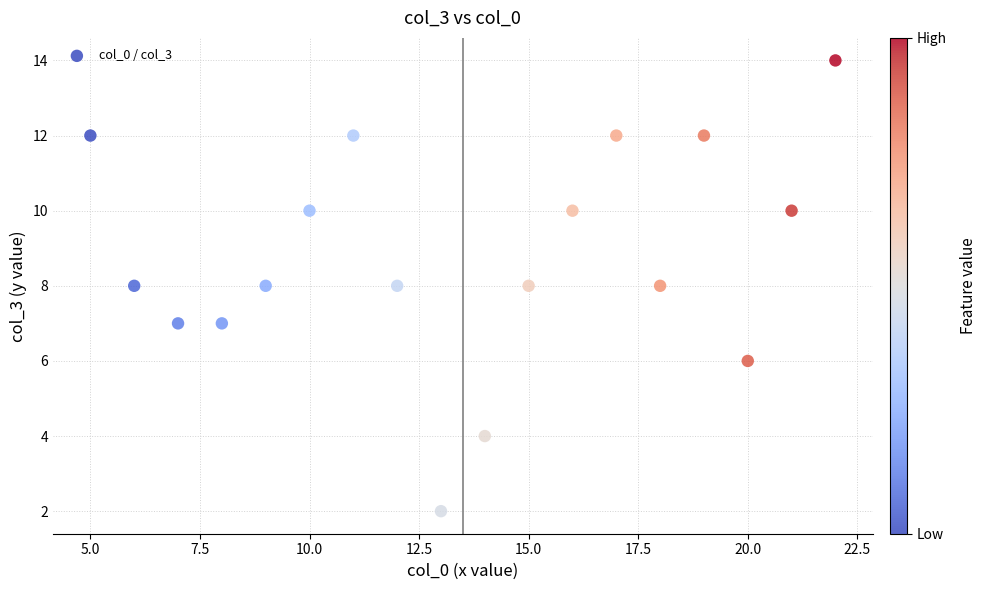

What is the range of X values (max minus min)?

17